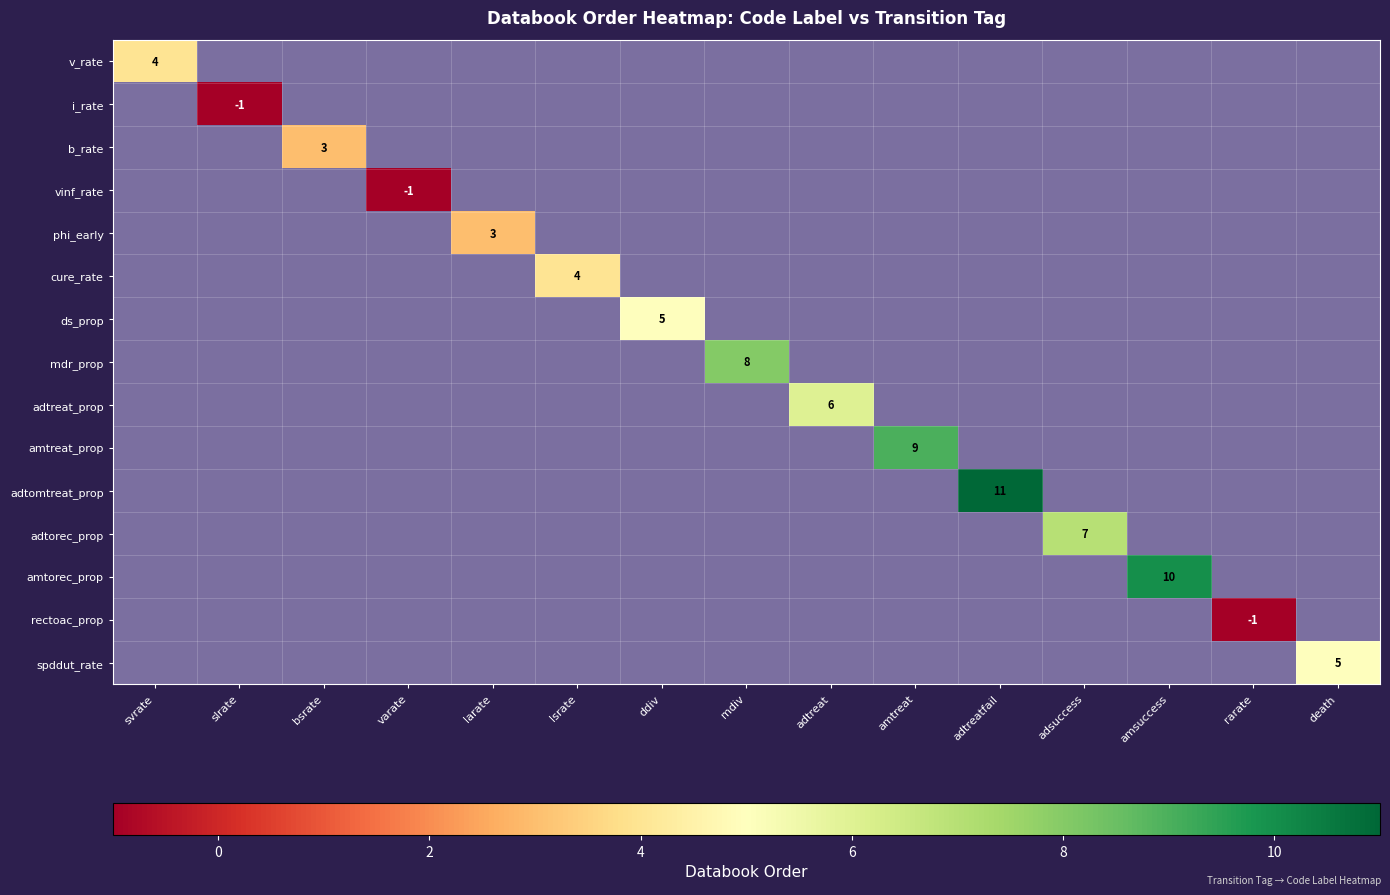

Which series changed the most between varate and amtreat?

amtreat_prop